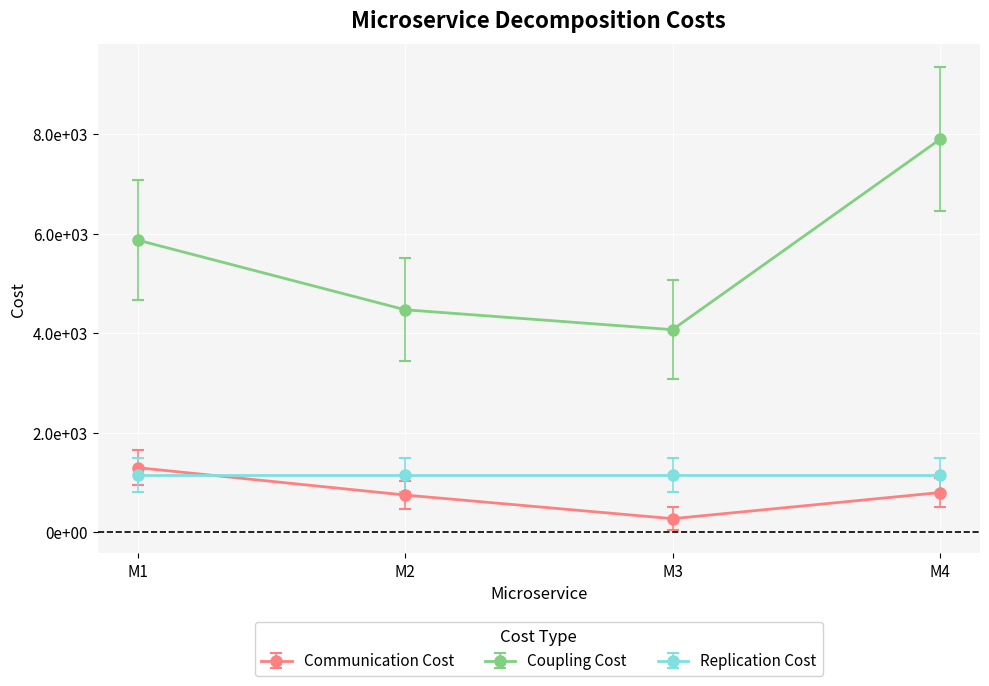

Does the chart have visible grid lines?

Yes